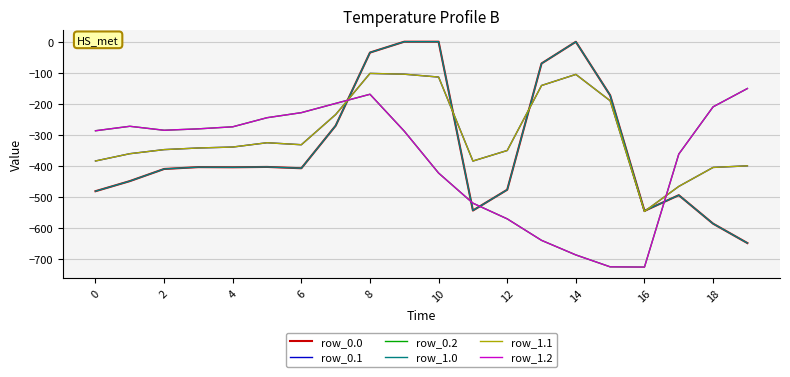

What is the lowest value of the row_1.1 series?

-547.3